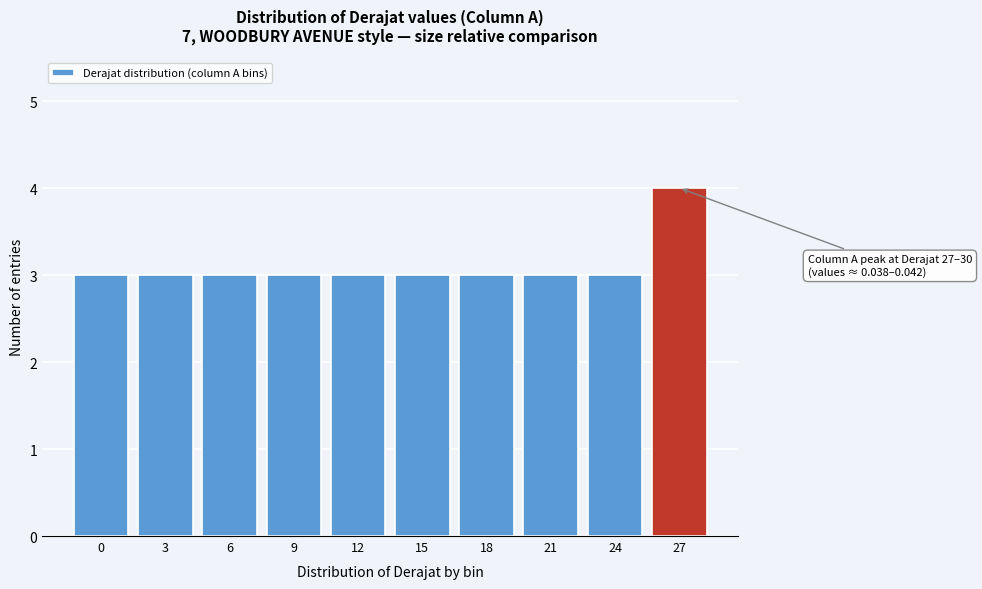

Reading right to left, transcribe all the data shown in this chart.

4	3	3	3	3	3	3	3	3	3